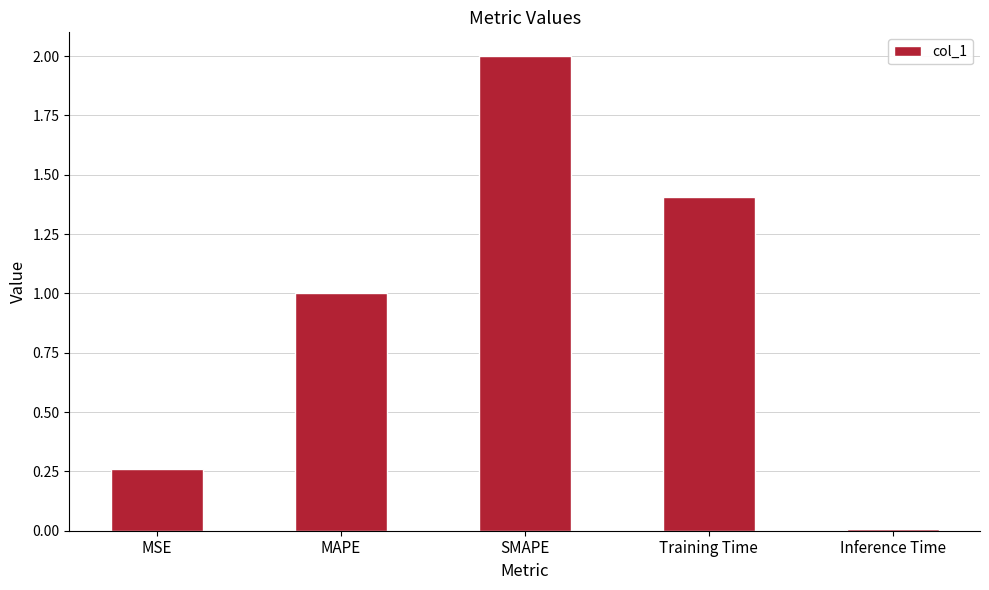

Which has a higher value, SMAPE or MAPE?

SMAPE